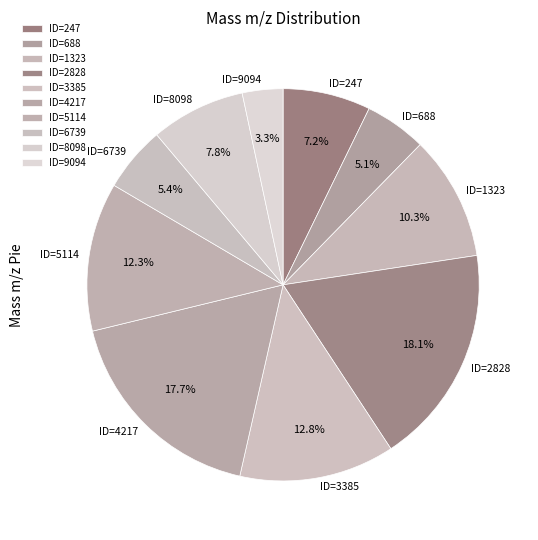

To the nearest percent, what portion does ID=5114 represent?

12%